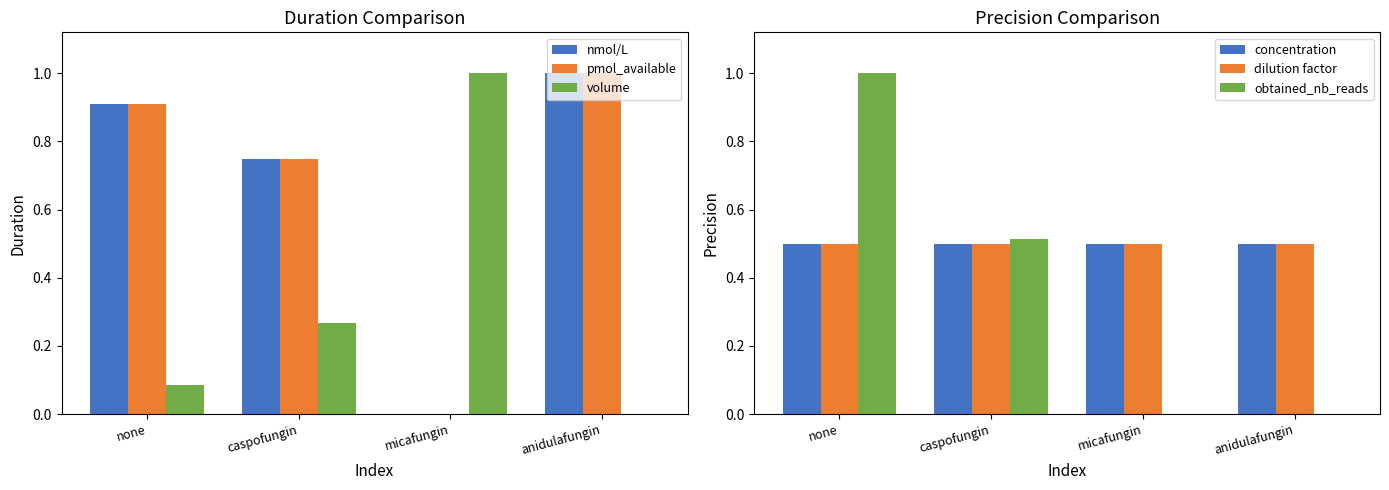

What position from the left is caspofungin?

2